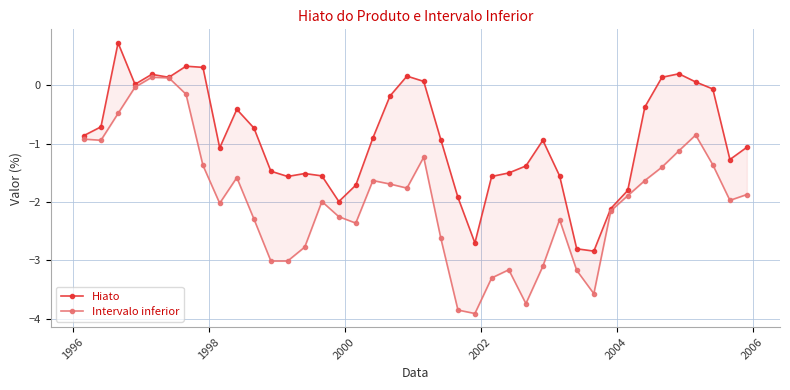

What is the average value of the Intervalo inferior series?

-2.0